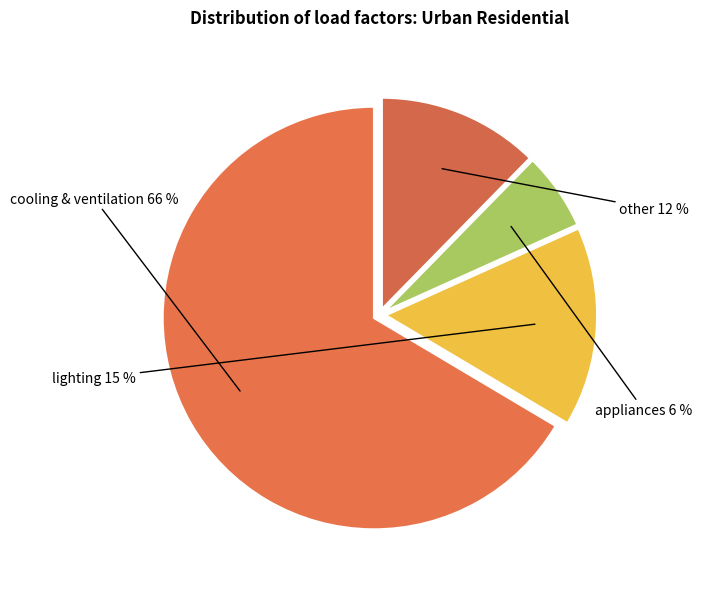

Which slice is the smallest?

appliances